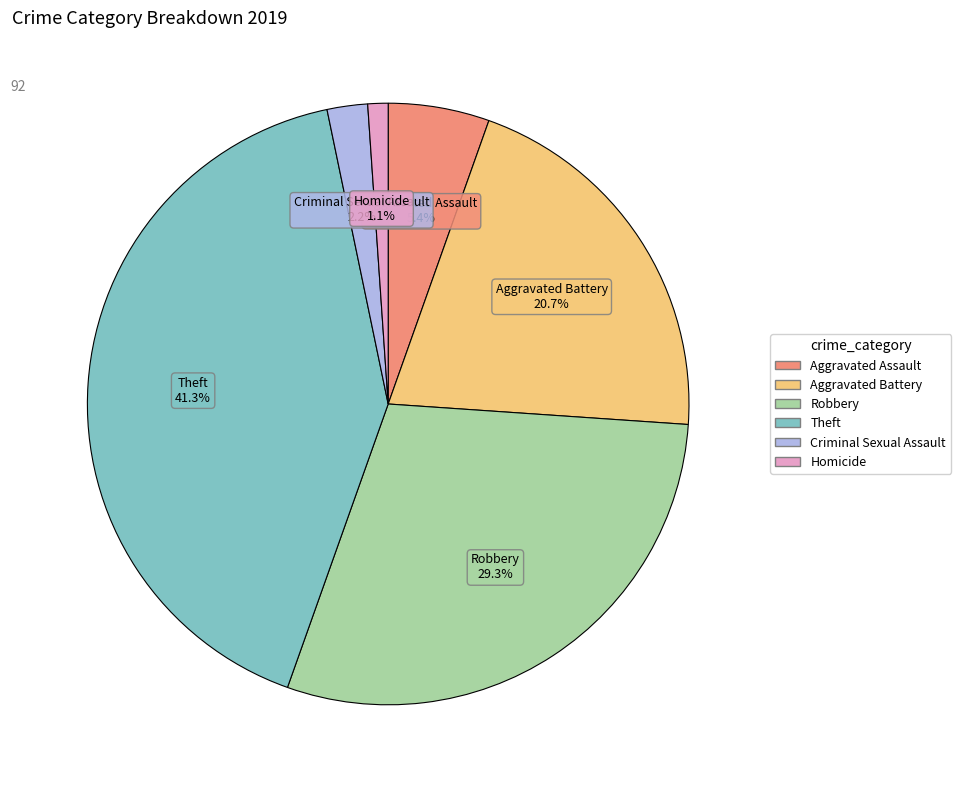

How many slices are in this pie chart?

6